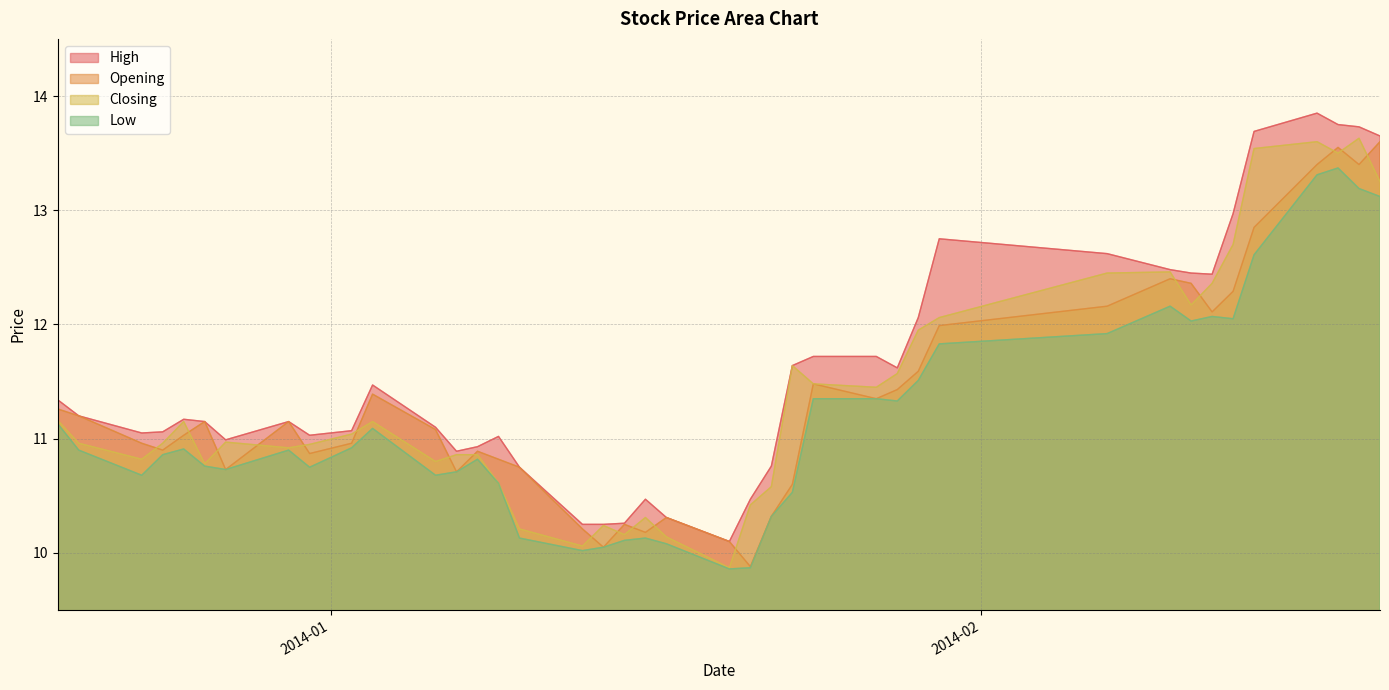

Which series has the largest total across all categories?

High